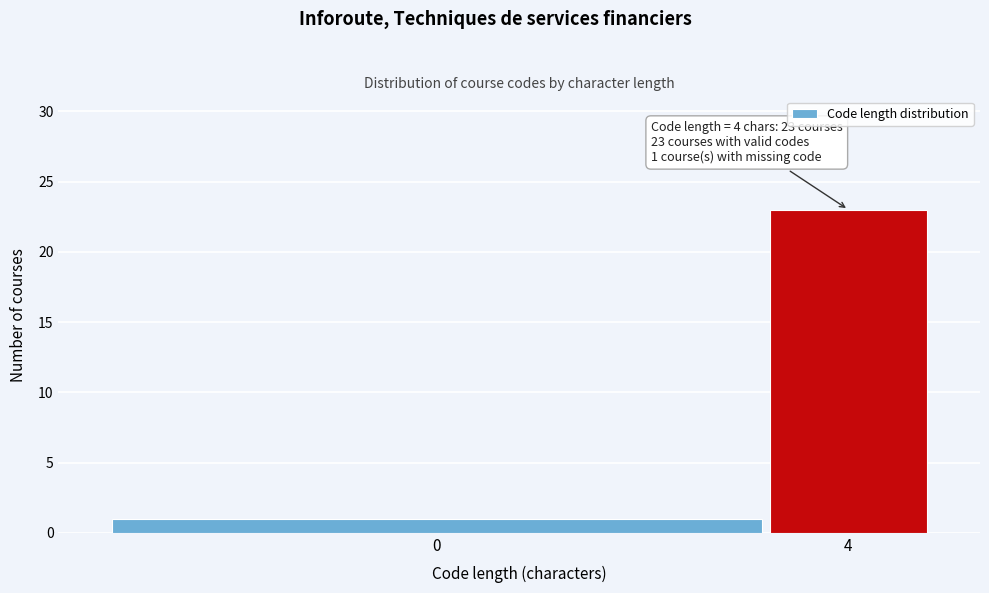

Reading left to right, what are all the values shown in this chart?

1	23